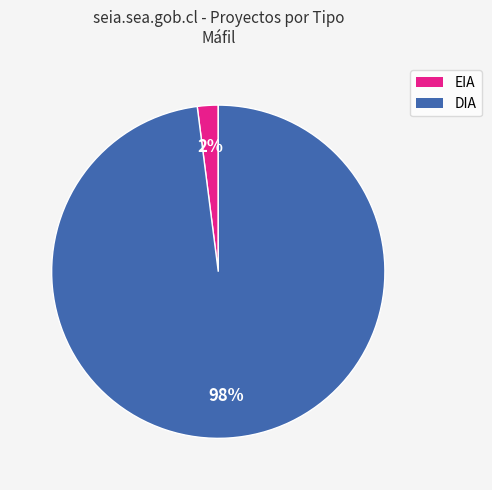

Is it true that EIA is 2% of the pie?

True